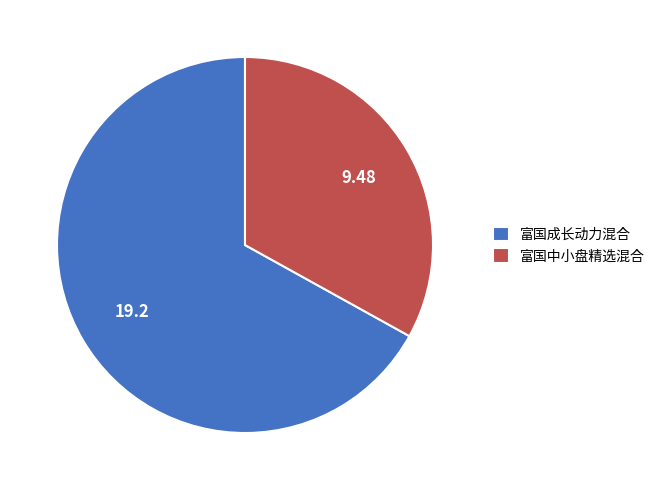

How many segments does this pie chart have?

2